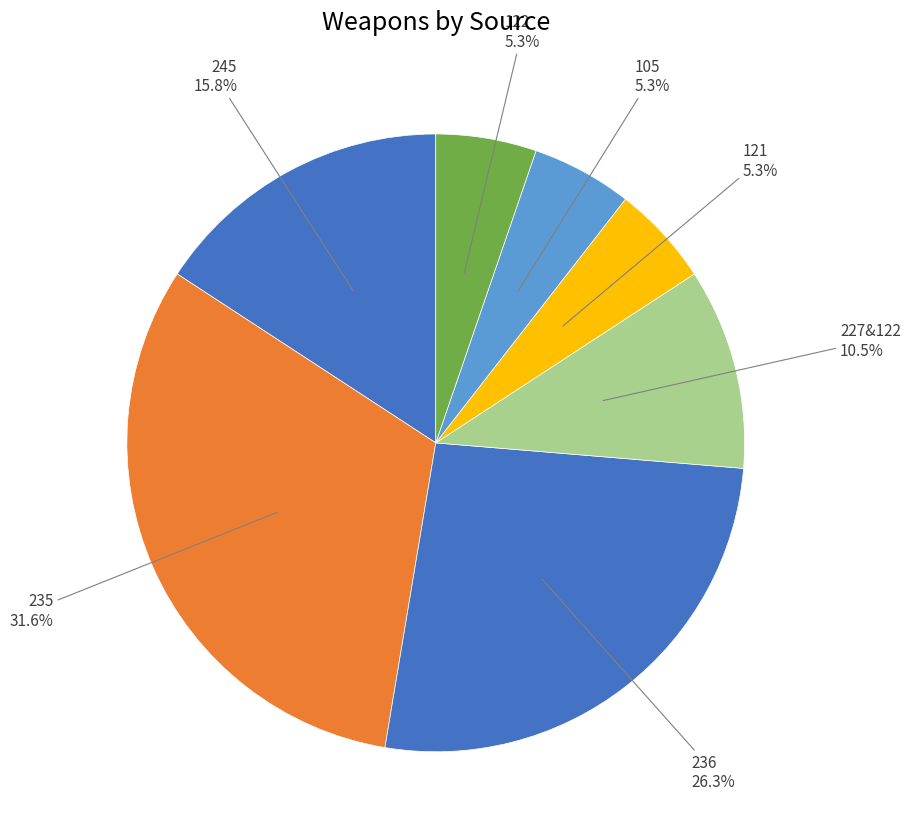

Combined, do 235 and 245 account for over 50%?

No